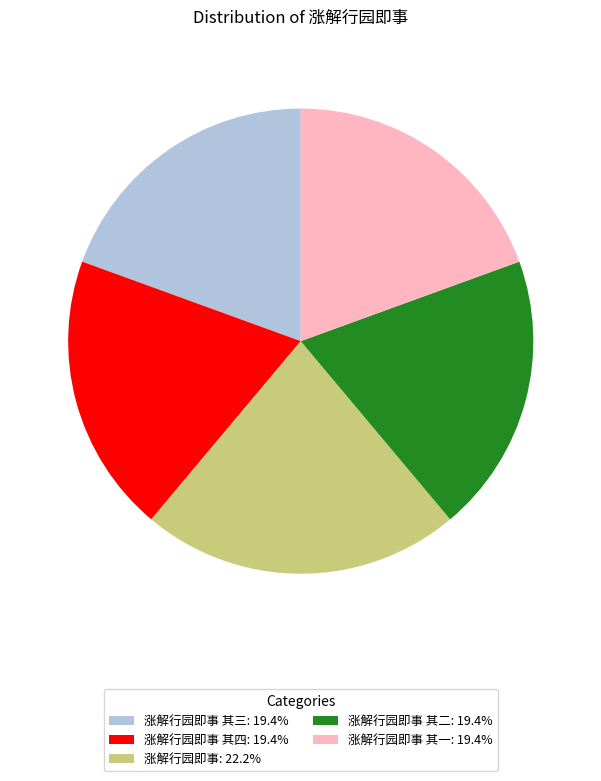

Does any single category account for the majority?

No